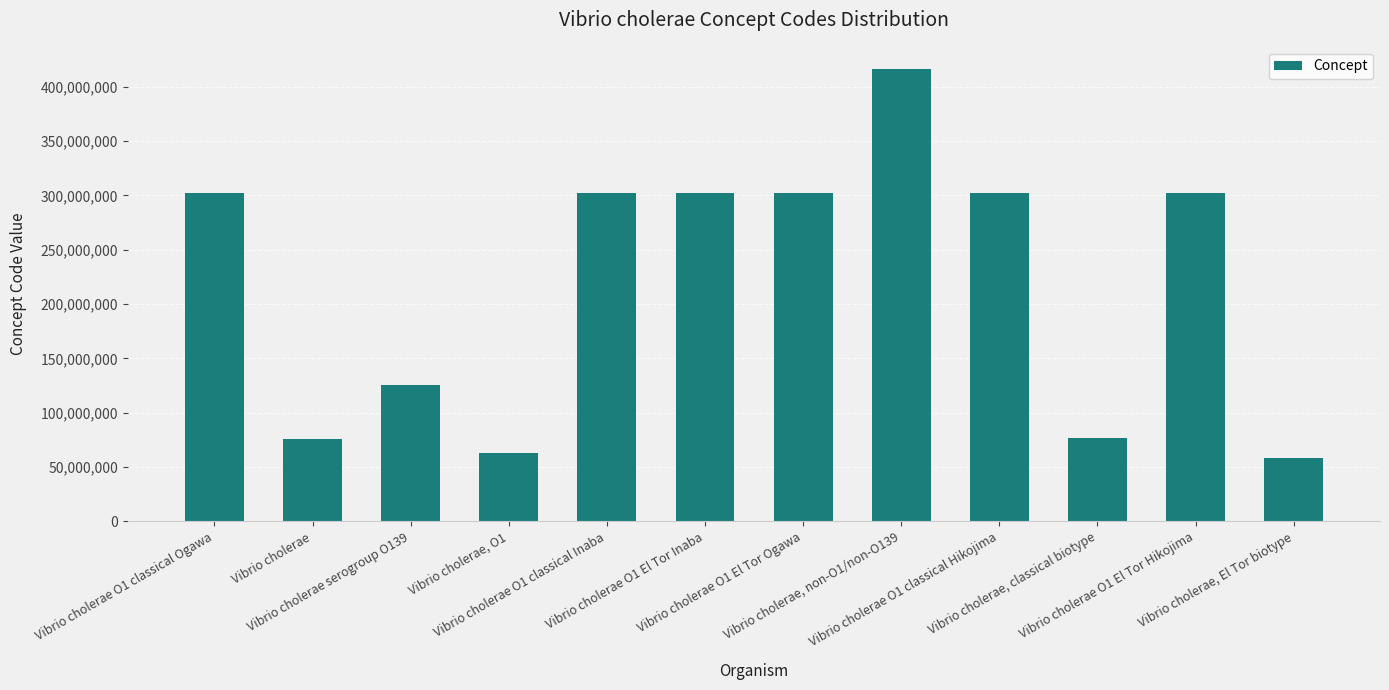

What is the approximate value at Vibrio cholerae, O1, to the nearest 10?

62987000